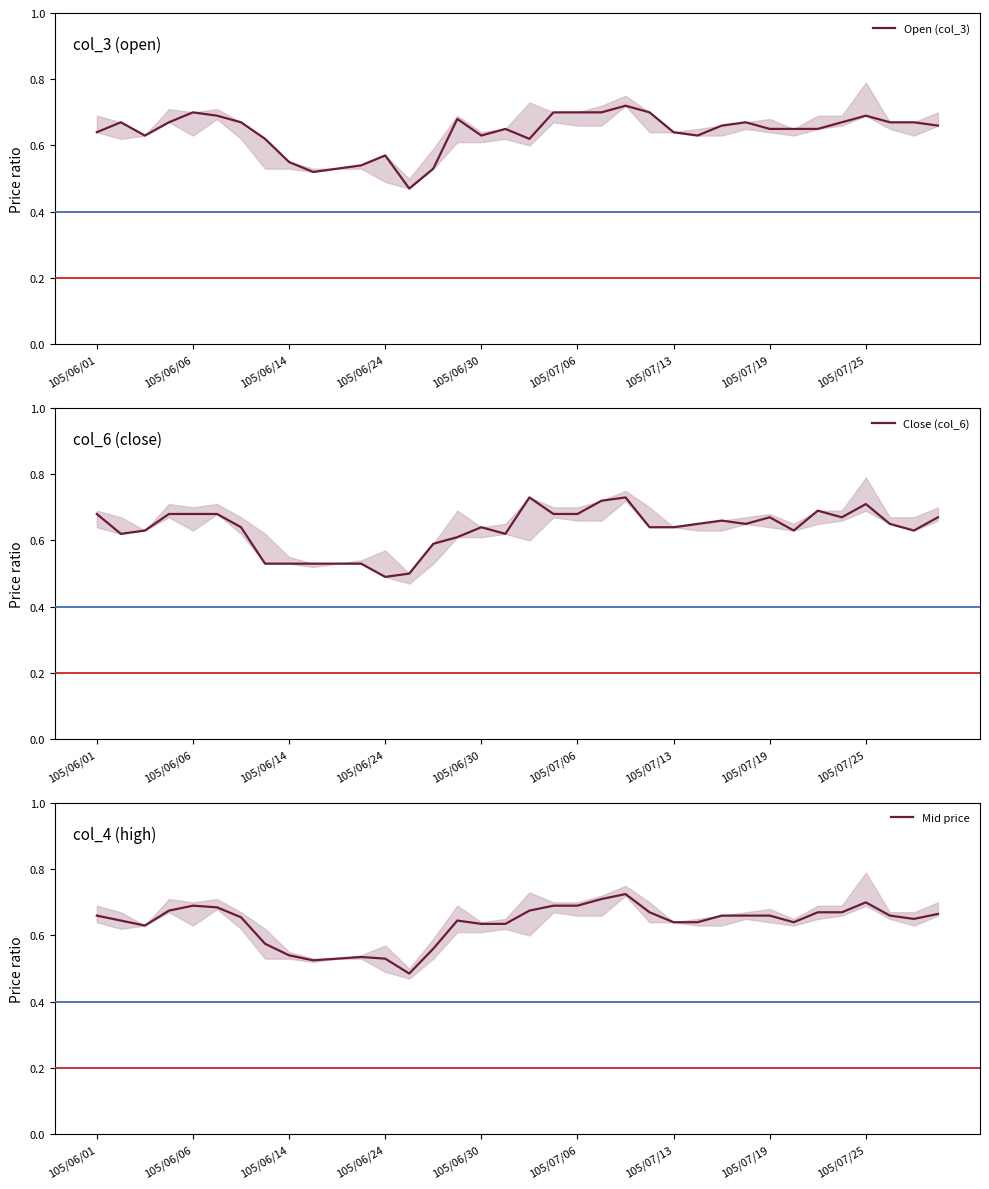

What is the label of the 26th point from the left?

25